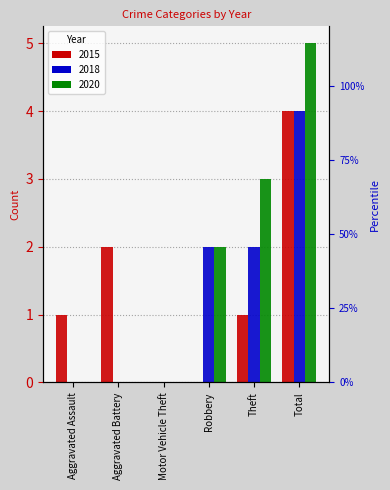

How many bars are there in each group?

3